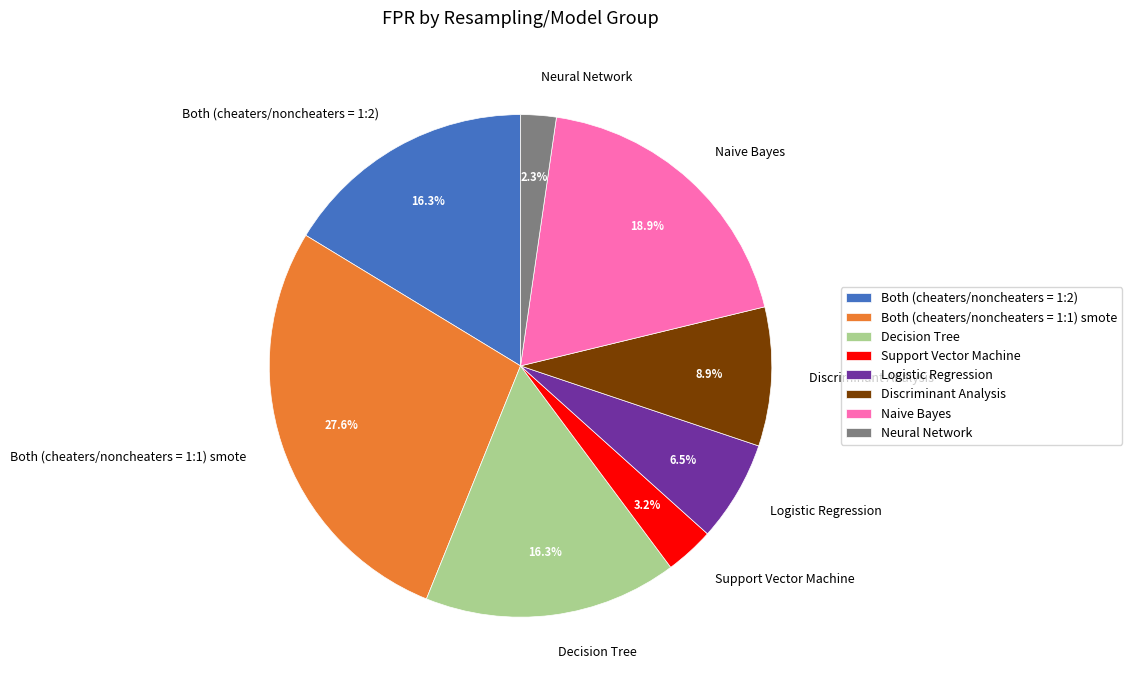

To the nearest percent, what portion does Discriminant Analysis represent?

9%